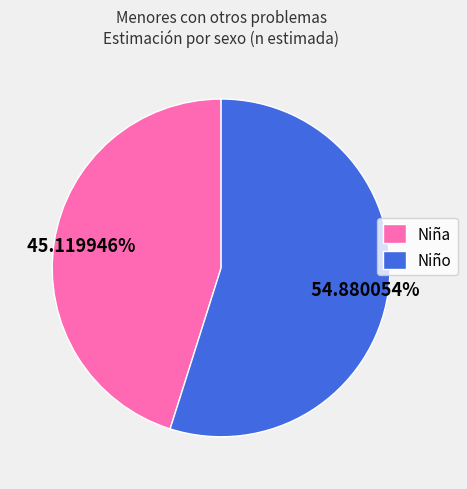

What portion of the pie excludes Niña?

54.9%